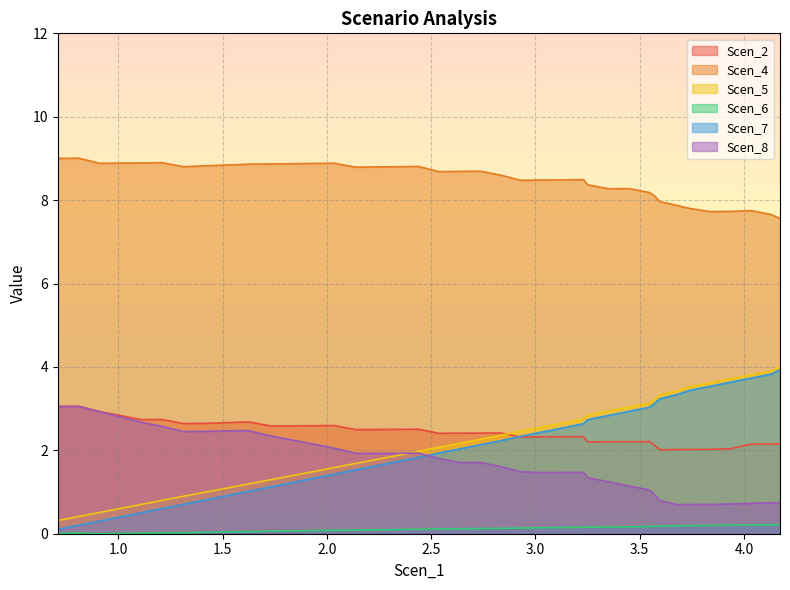

Reading left to right, what are all the values shown in this chart?

Scen_2: 3.1	3.1	2.9	2.8	2.7	2.7	2.6	2.6	2.7	2.7	2.6	2.6	2.6	2.6	2.5	2.5	2.5	2.5	2.4	2.4	2.4	2.4	2.3	2.3	2.3	2.3	2.2	2.2	2.2	2.2	2.1	2.0	2.0	2.0	2.0	2.0	2.1	2.1	2.2
Scen_4: 9.0	9.0	8.9	8.9	8.9	8.9	8.8	8.8	8.8	8.9	8.9	8.9	8.9	8.9	8.8	8.8	8.8	8.8	8.7	8.7	8.7	8.6	8.5	8.5	8.5	8.5	8.4	8.3	8.3	8.2	8.1	8.0	7.9	7.8	7.7	7.7	7.7	7.7	7.6
Scen_5: 0.3	0.4	0.5	0.6	0.7	0.8	0.9	1.0	1.1	1.2	1.3	1.4	1.5	1.6	1.7	1.8	1.9	2.0	2.1	2.2	2.3	2.4	2.5	2.6	2.7	2.8	2.8	2.9	3.0	3.1	3.2	3.3	3.4	3.5	3.6	3.7	3.8	3.9	4.0
Scen_6: 0.0	0.0	0.0	0.0	0.0	0.0	0.0	0.0	0.0	0.1	0.1	0.1	0.1	0.1	0.1	0.1	0.1	0.1	0.1	0.1	0.1	0.1	0.1	0.1	0.1	0.2	0.2	0.2	0.2	0.2	0.2	0.2	0.2	0.2	0.2	0.2	0.2	0.2	0.2
Scen_7: 0.1	0.2	0.3	0.4	0.5	0.6	0.7	0.8	0.9	1.0	1.1	1.2	1.3	1.4	1.5	1.6	1.7	1.8	1.9	2.0	2.1	2.2	2.3	2.4	2.5	2.6	2.7	2.8	2.9	3.0	3.1	3.2	3.3	3.4	3.5	3.6	3.7	3.8	3.9
Scen_8: 3.1	3.1	2.9	2.8	2.7	2.6	2.5	2.5	2.5	2.5	2.3	2.2	2.2	2.1	1.9	1.9	1.9	1.9	1.8	1.7	1.7	1.6	1.5	1.5	1.5	1.5	1.3	1.2	1.1	1.0	0.9	0.8	0.7	0.7	0.7	0.7	0.7	0.7	0.7